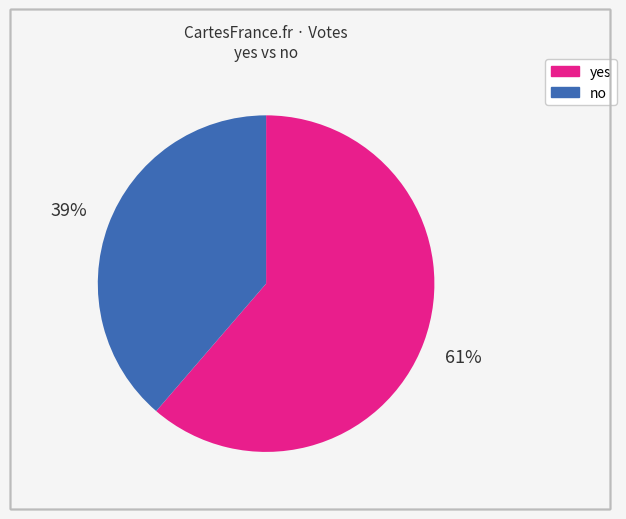

What is the largest slice in the pie chart?

yes